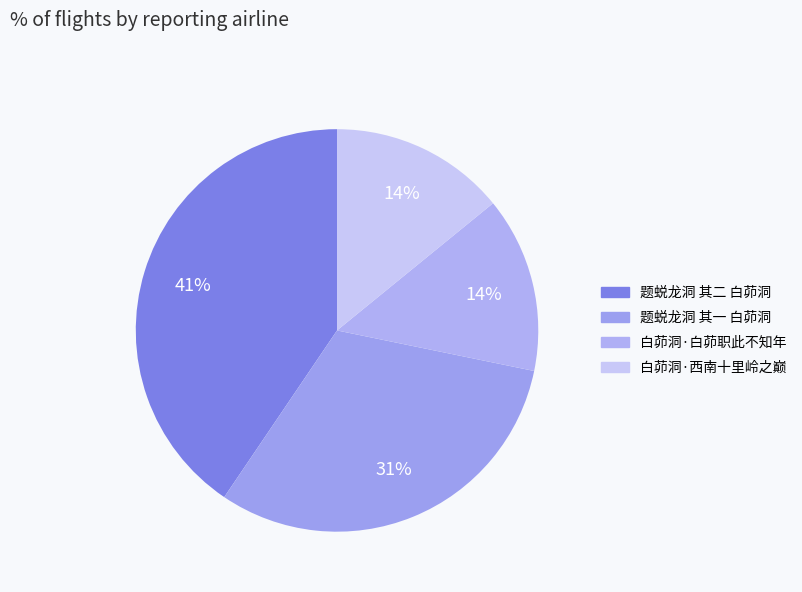

What is the total percentage of 题蜕龙洞 其一 白茆洞 and 白茆洞·白茆职此不知年?

45.4%